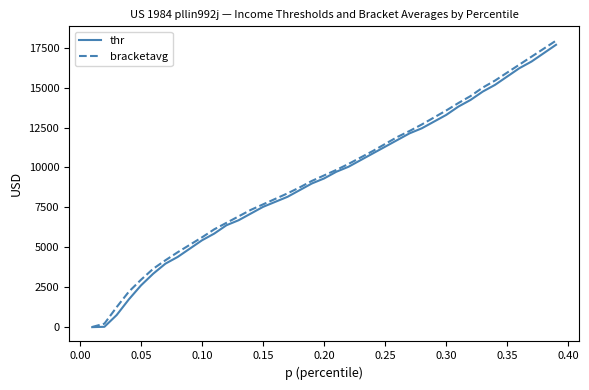

Which series has the largest range (max minus min)?

bracketavg